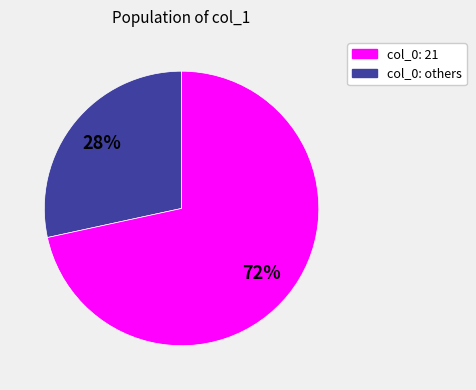

Does any single category account for the majority?

Yes